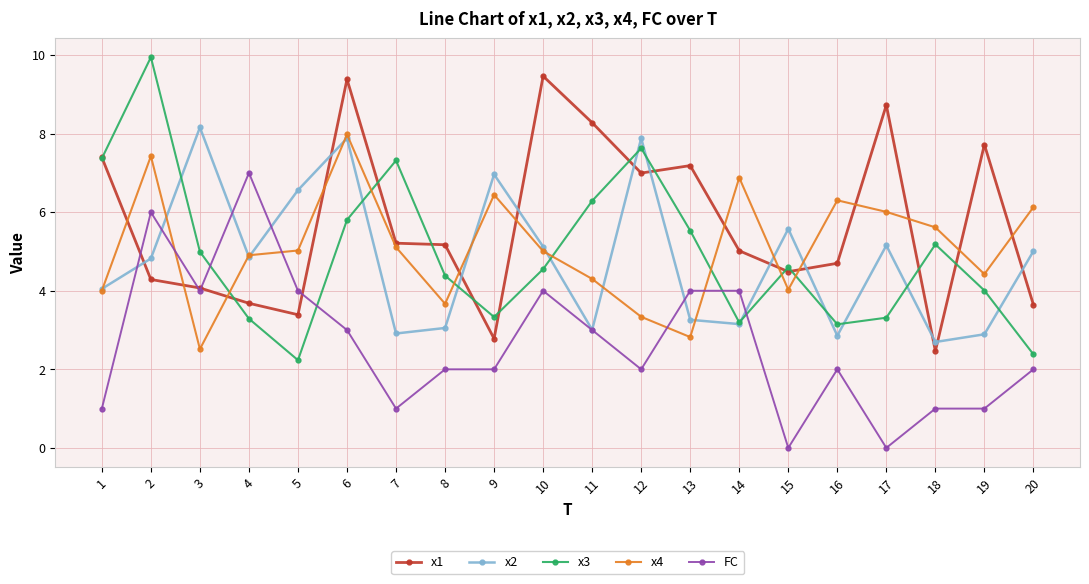

At which label is x2 closest to 5?

20